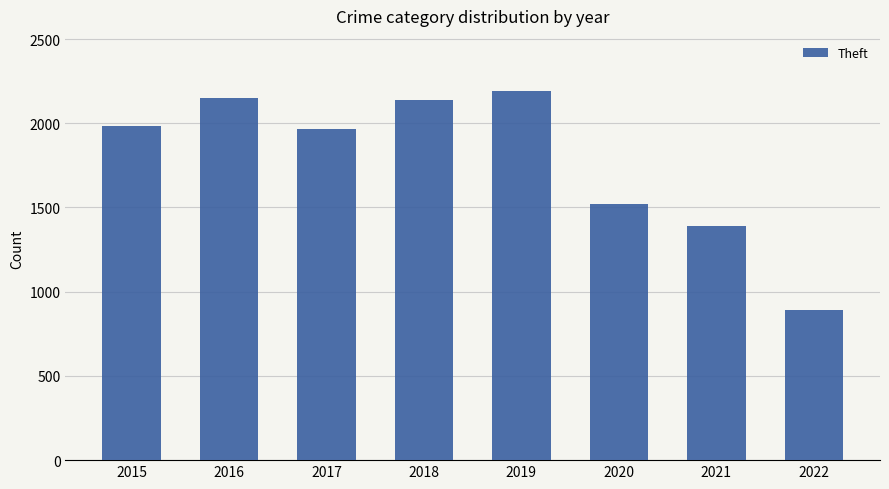

What is the greatest value displayed?

2190